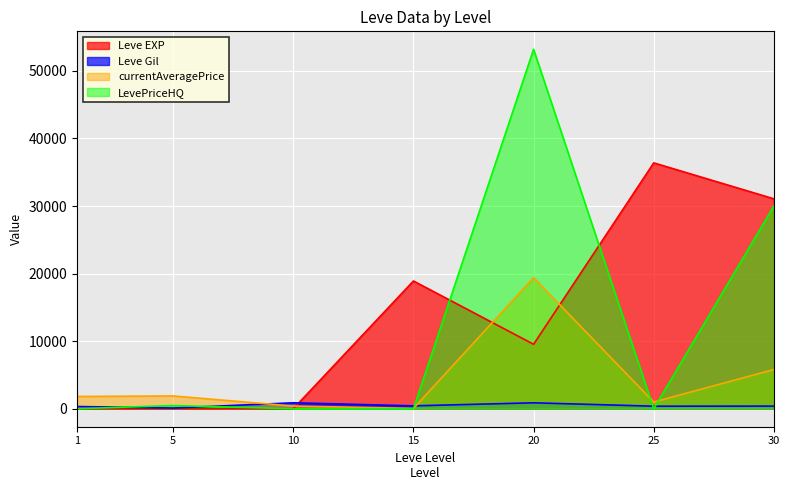

What is the maximum value for Leve EXP?

36390